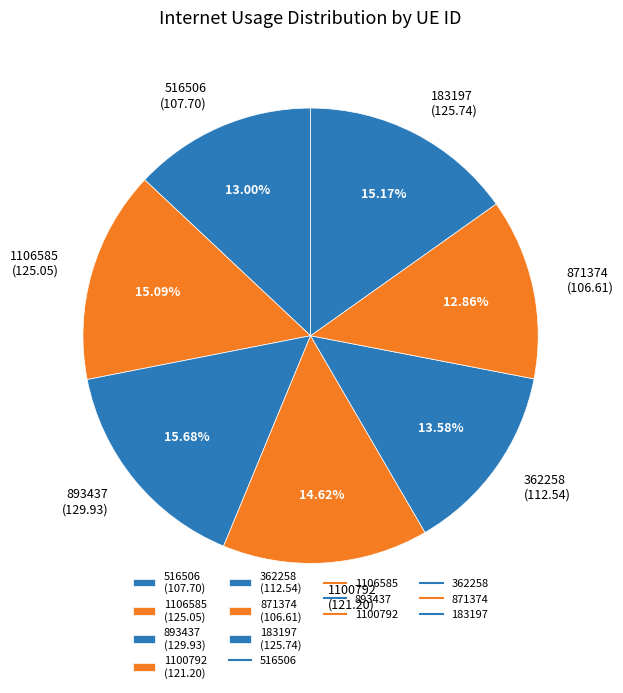

Combined, do 362258 (112.54) and 1106585 (125.05) account for over 50%?

No